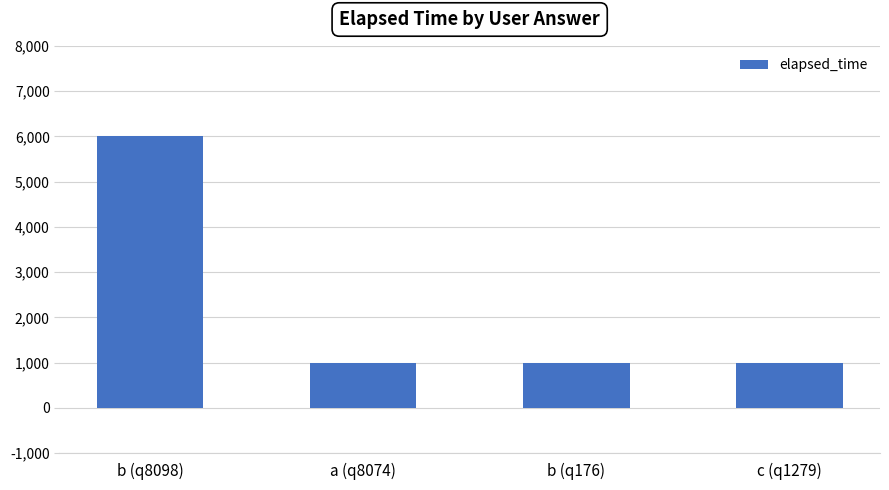

Approximately how many times larger is the value at b (q8098) compared to c (q1279)?

6.0